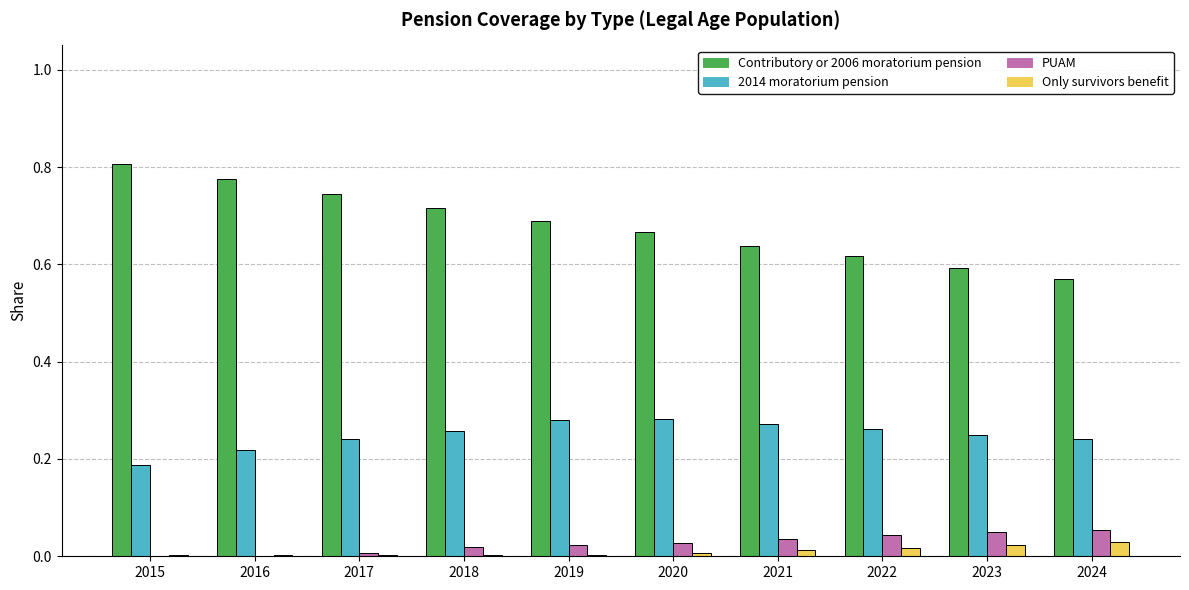

Is the value of PUAM at 2022 greater than the value of Only survivors benefit at 2019?

Yes